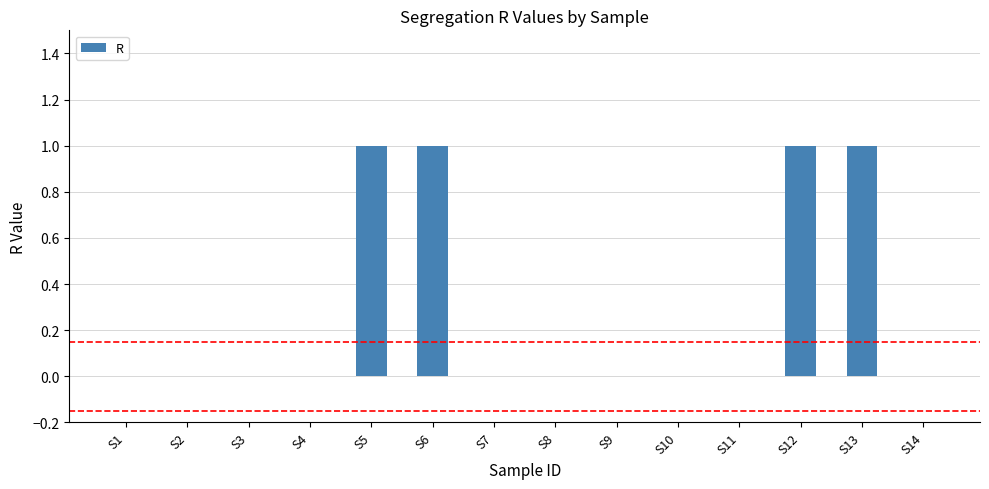

What is the change in value from S2 to S12?

+1